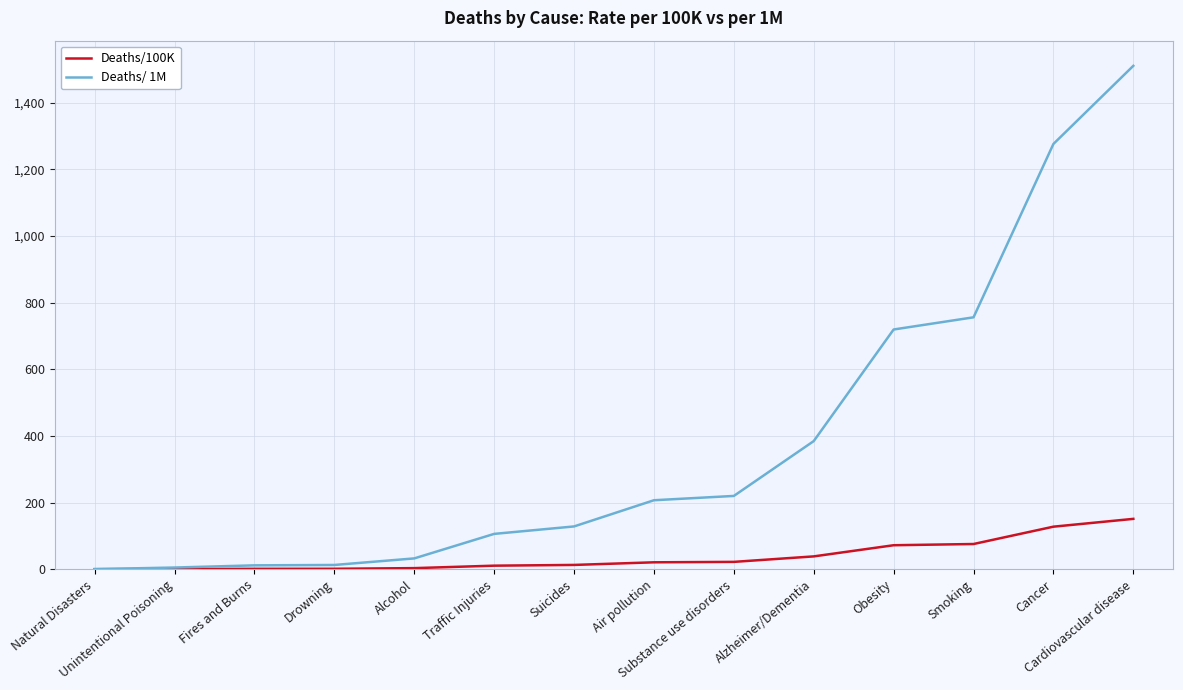

Rank the series by their average value, from lowest to highest.

Deaths/100K, Deaths/ 1M